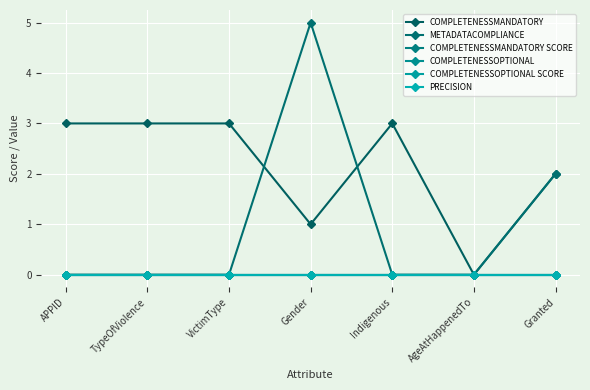

Reading left to right, what are all the values shown in this chart?

COMPLETENESSMANDATORY: APPID=3	TypeOfViolence=3	VictimType=3	Gender=1	Indigenous=3	AgeAtHappenedTo=0	Granted=2
METADATACOMPLIANCE: APPID=0	TypeOfViolence=0	VictimType=0	Gender=5	Indigenous=0	AgeAtHappenedTo=0	Granted=2
COMPLETENESSMANDATORY SCORE: APPID=0	TypeOfViolence=0	VictimType=0	Gender=0	Indigenous=0	AgeAtHappenedTo=0	Granted=0
COMPLETENESSOPTIONAL: APPID=0	TypeOfViolence=0	VictimType=0	Gender=0	Indigenous=0	AgeAtHappenedTo=0	Granted=0
COMPLETENESSOPTIONAL SCORE: APPID=0	TypeOfViolence=0	VictimType=0	Gender=0	Indigenous=0	AgeAtHappenedTo=0	Granted=0
PRECISION: APPID=0	TypeOfViolence=0	VictimType=0	Gender=0	Indigenous=0	AgeAtHappenedTo=0	Granted=0